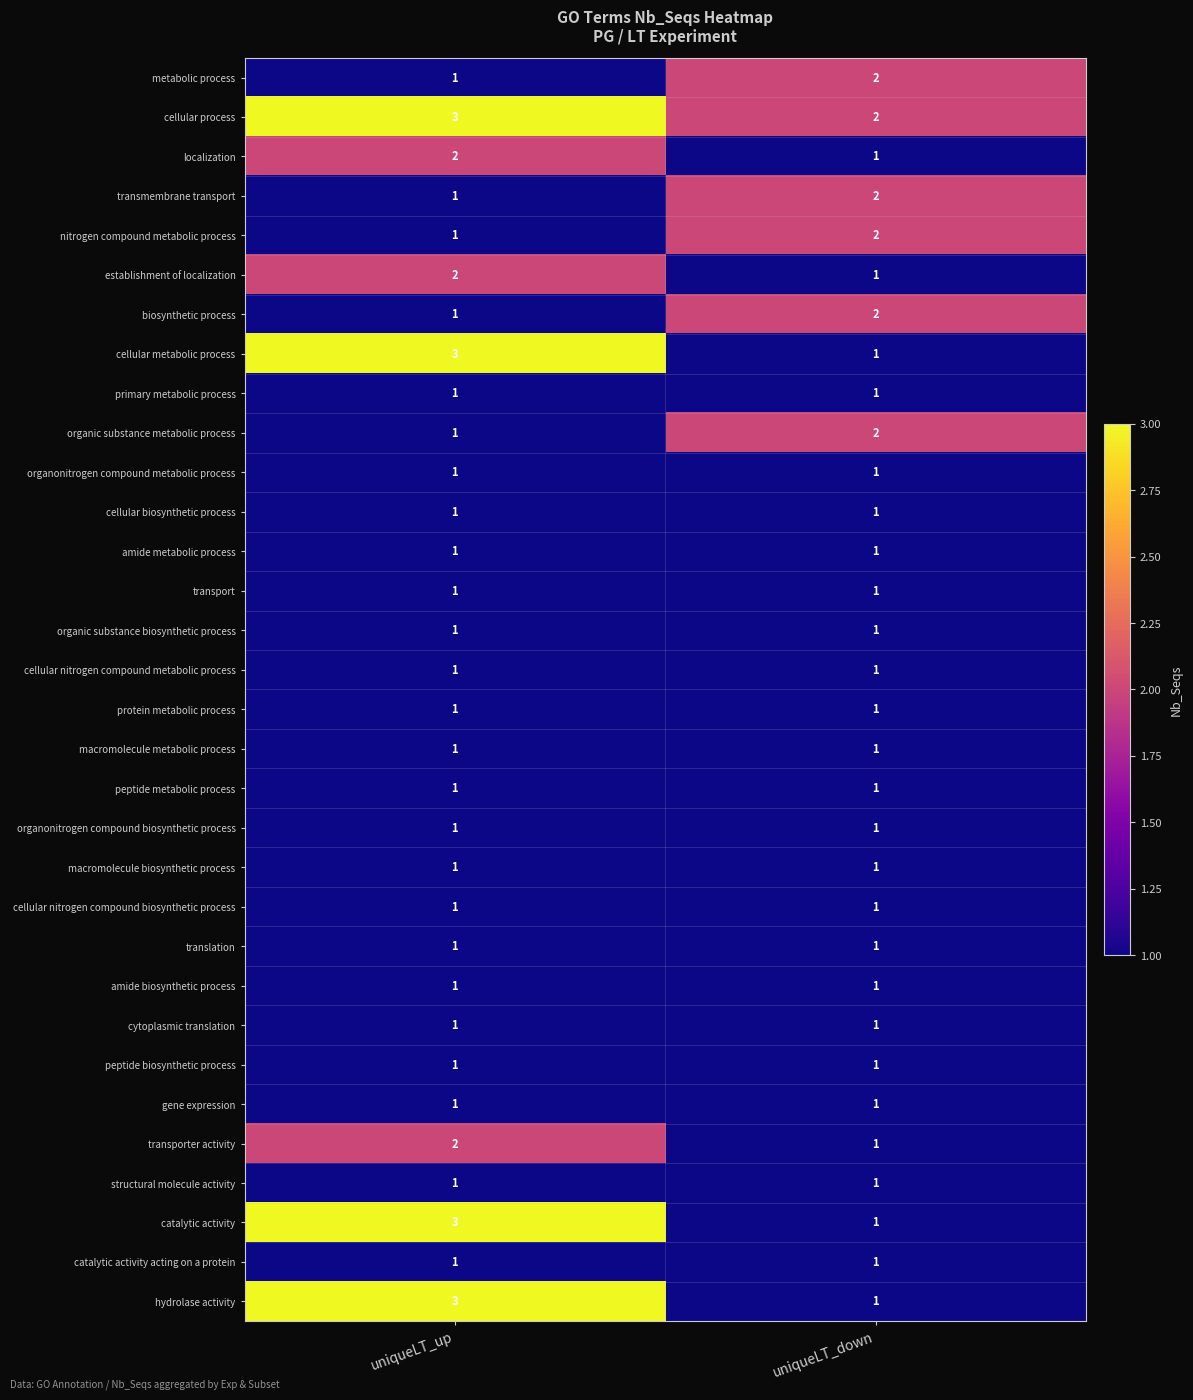

True or false: nitrogen compound metabolic process has a value of 1 at uniqueLT_up.

True